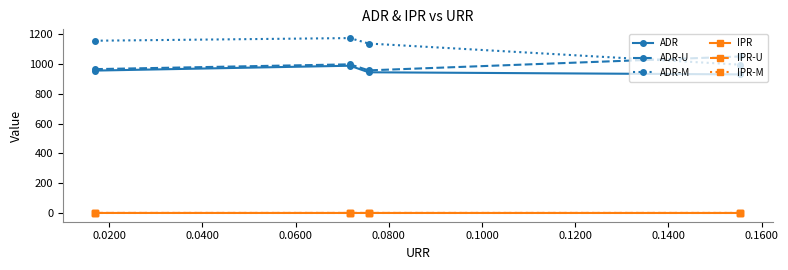

In ADR-U, how many points are higher than both neighbors (excluding endpoints)?

1